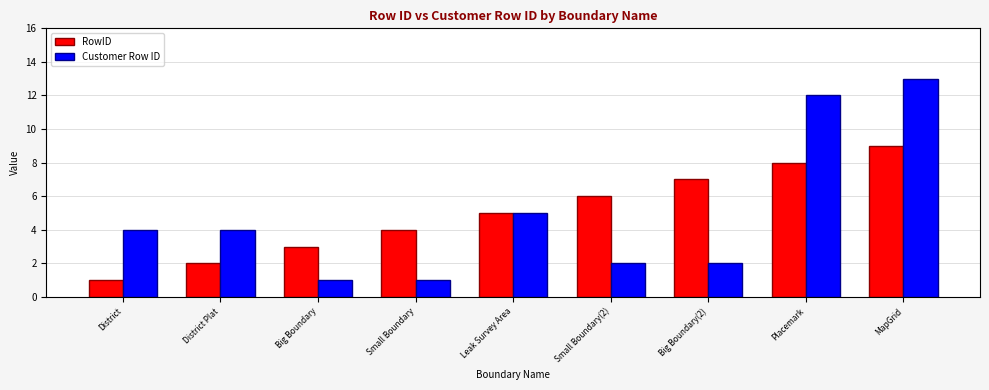

The value of RowID at Leak Survey Area is 5. True or false?

True